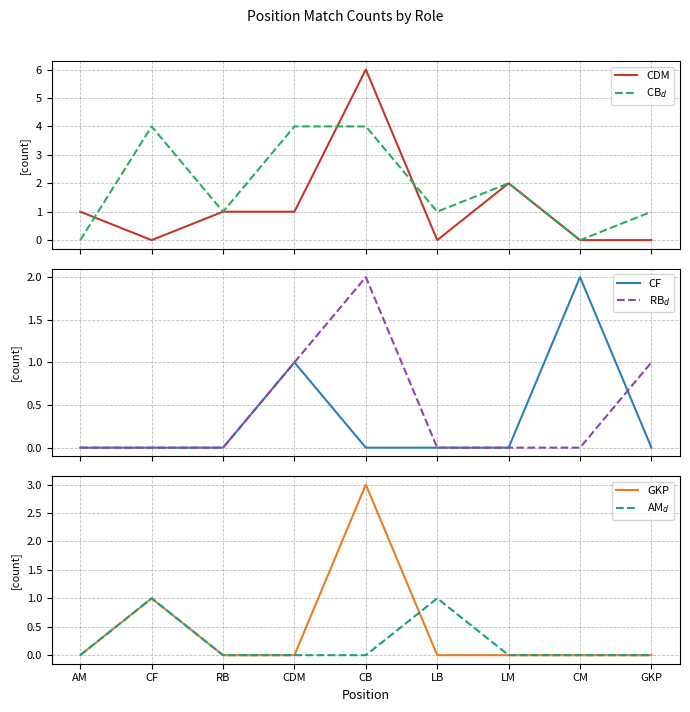

At LB, list the series in order from smallest to largest.

CDM, CF, RB$_d$, GKP, CB$_d$, AM$_d$